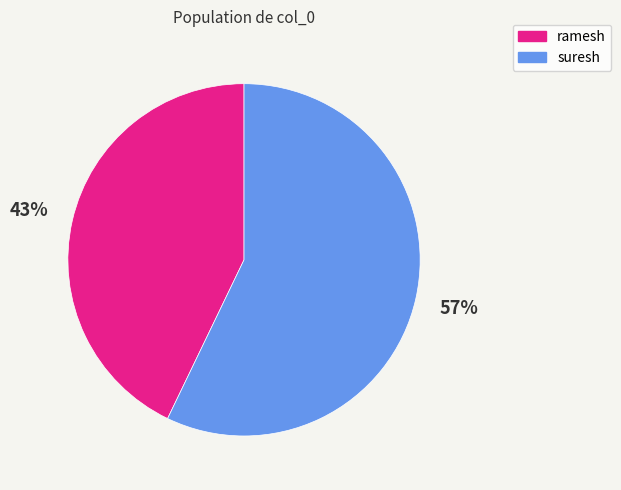

Which has a higher value, ramesh or suresh?

suresh